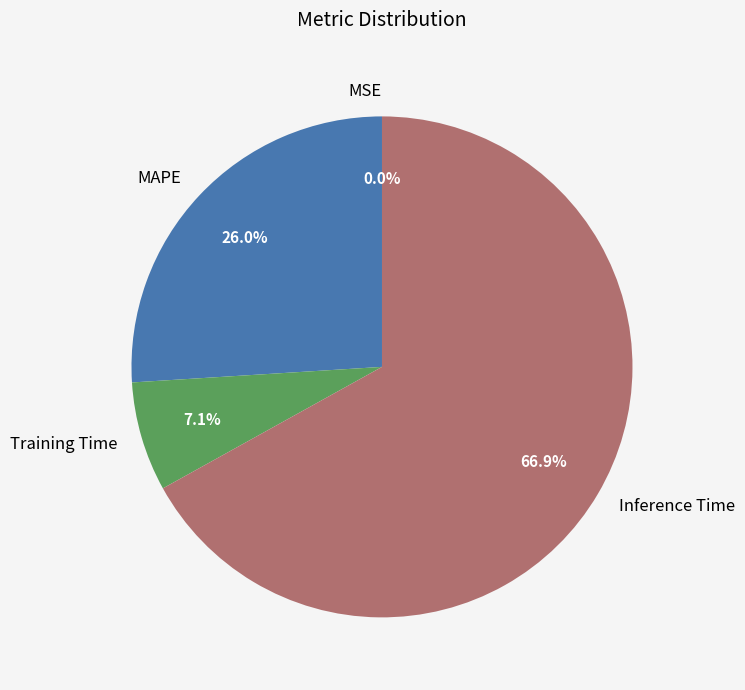

What is the largest slice in the pie chart?

Inference Time